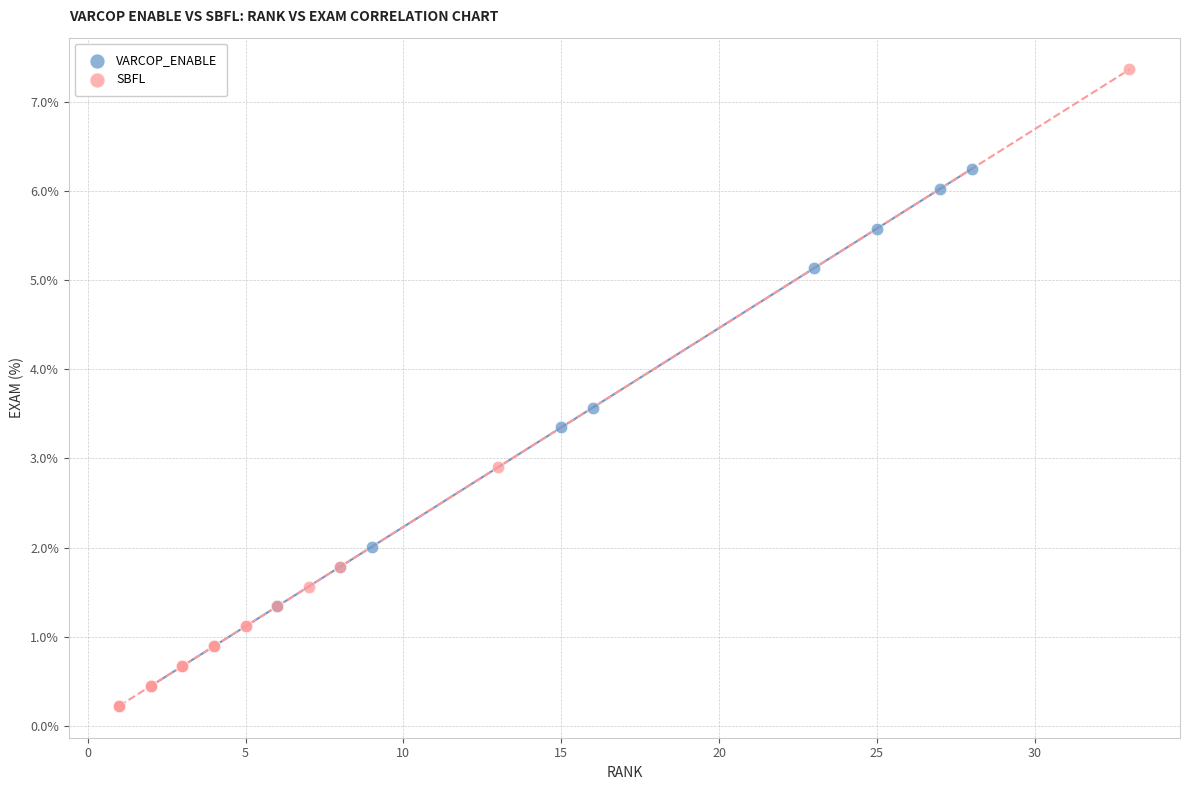

Which series has the largest Y range (max minus min)?

SBFL